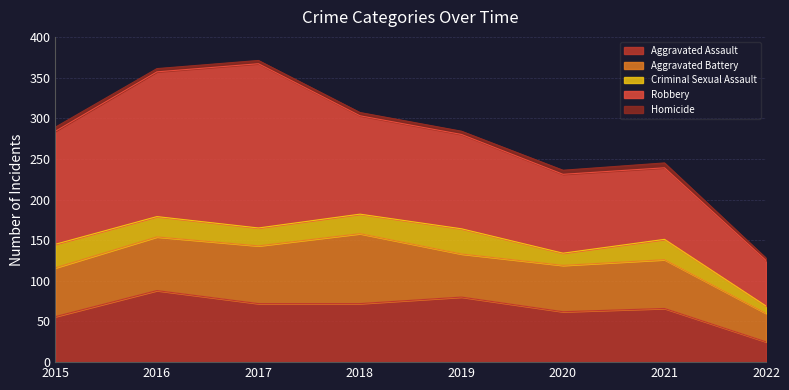

What are all the series names shown in the legend?

Aggravated Assault, Aggravated Battery, Criminal Sexual Assault, Robbery, Homicide